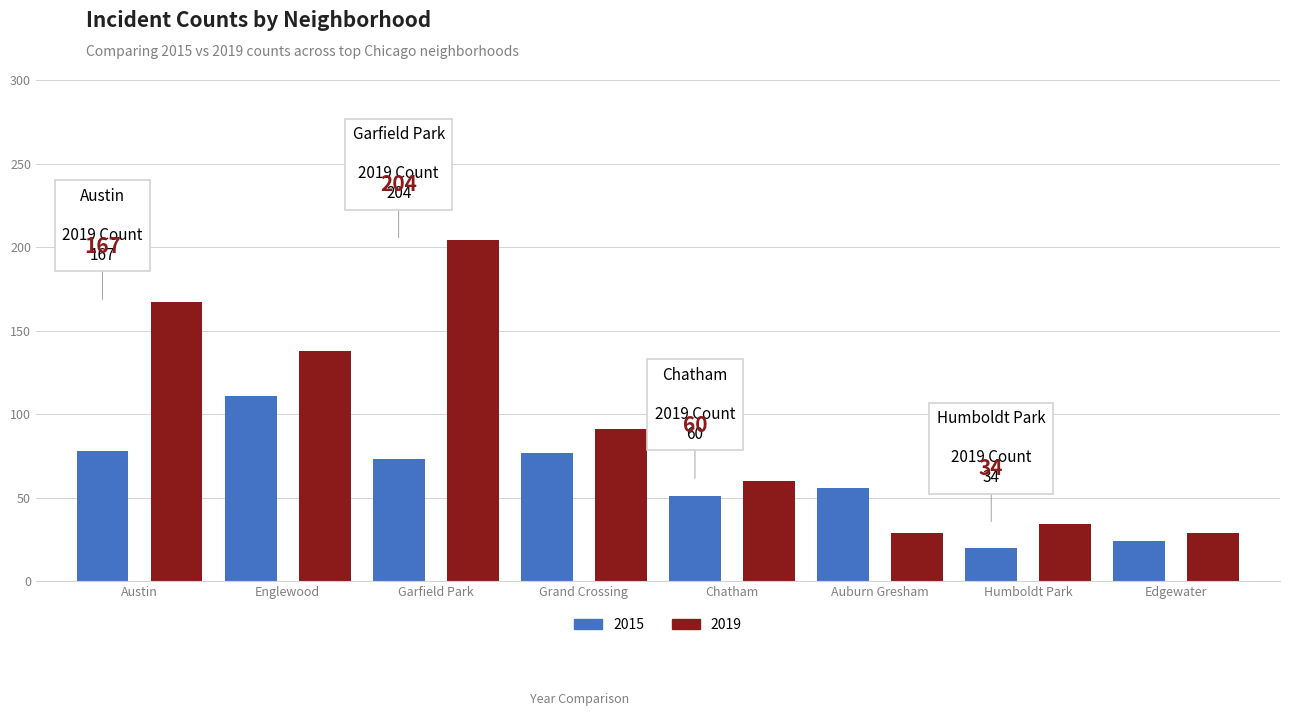

Which series has the largest range (max minus min)?

2019